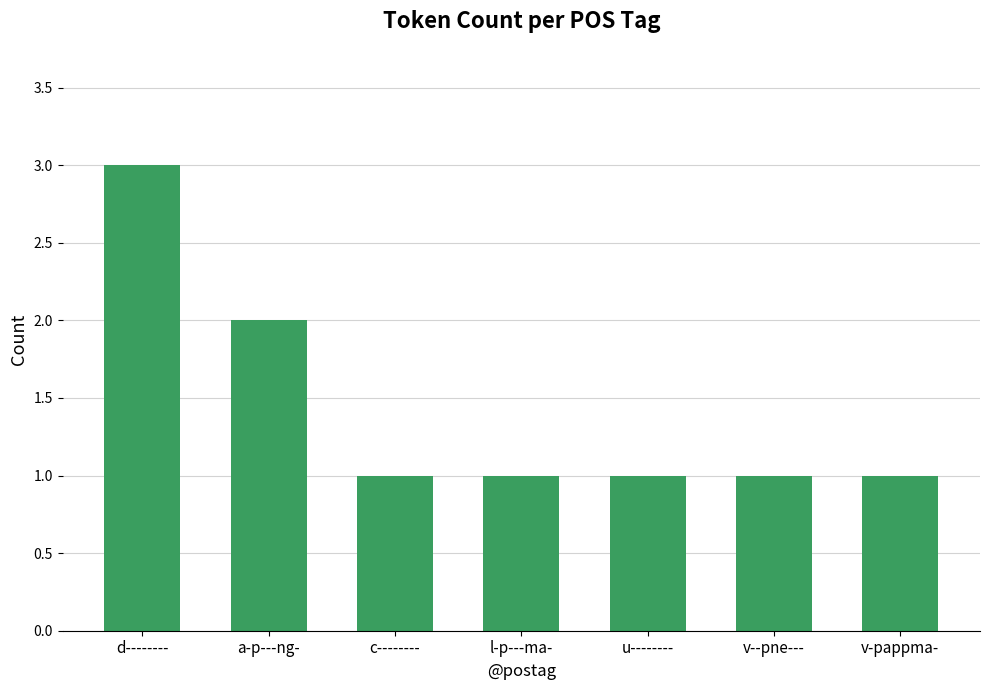

What is the sum of all values?

10